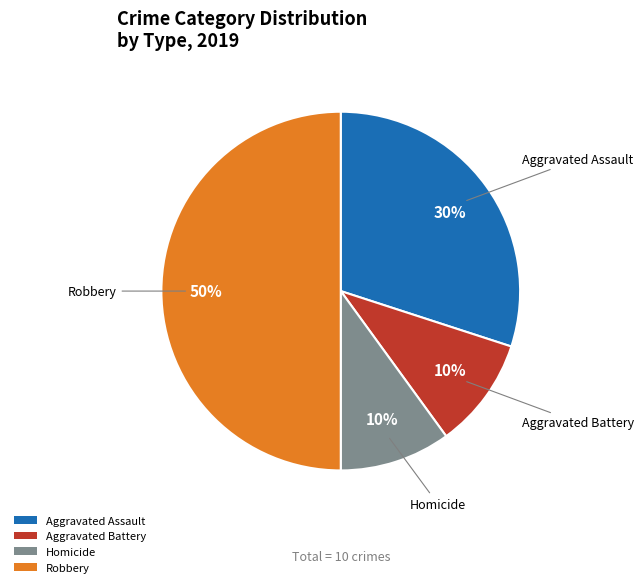

To the nearest percent, what portion does Aggravated Battery represent?

10%